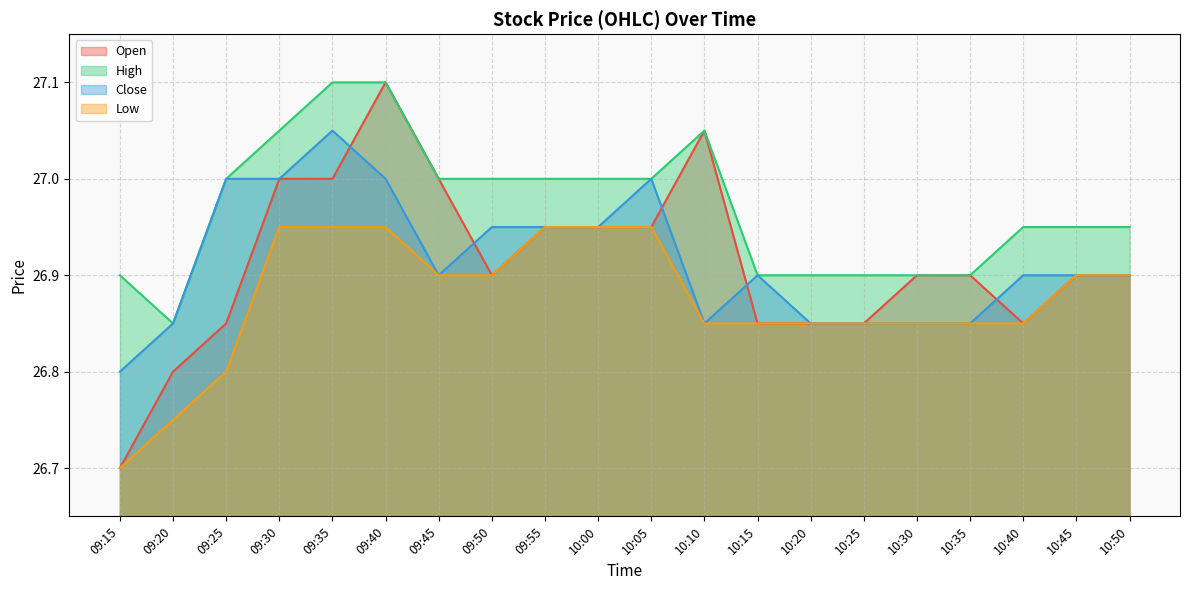

Between 09:55 and 10:35, which is larger?

09:55